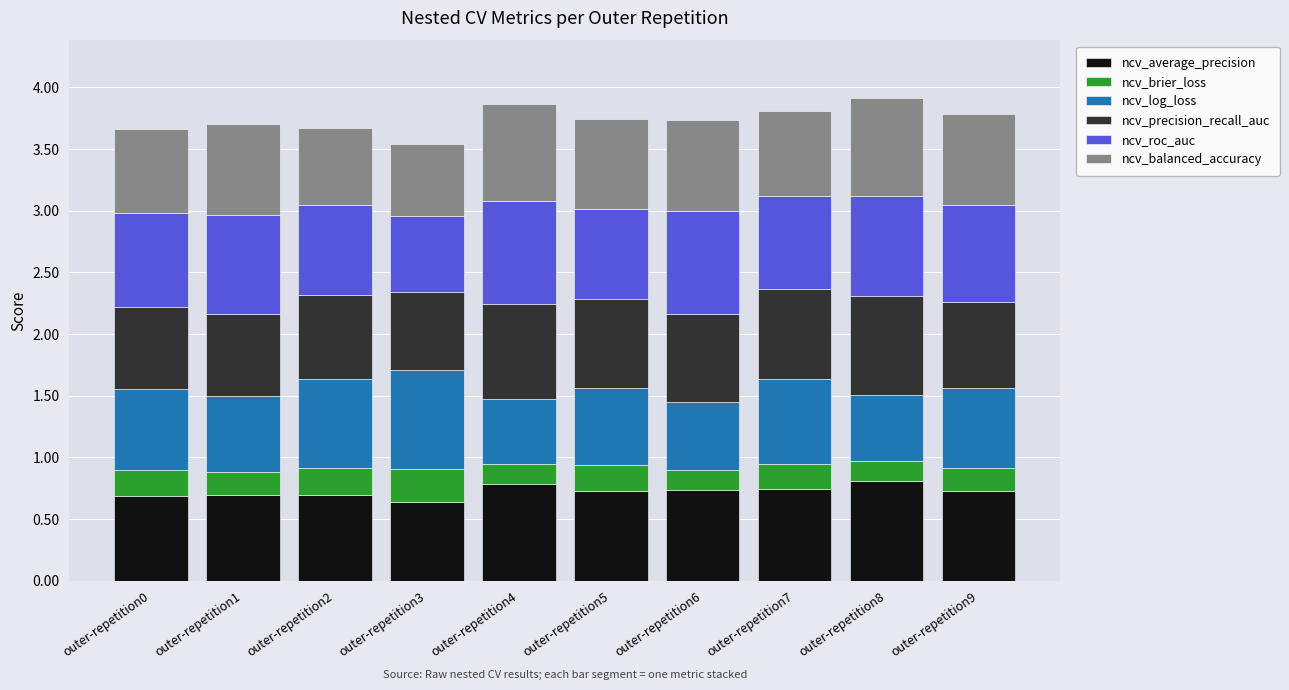

What is the total value across all series at outer-repetition3?

3.5